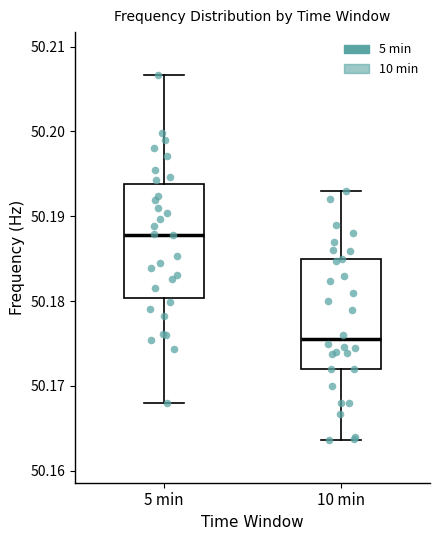

Which box has the highest median line?

5 min